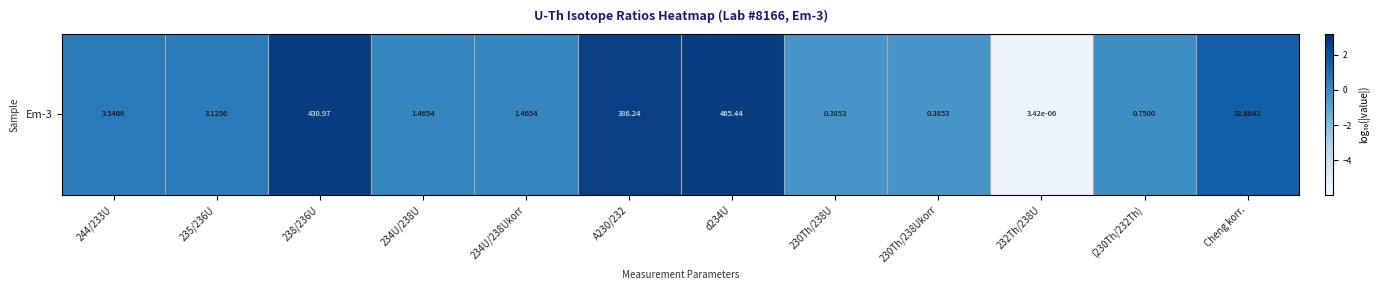

Is it true that the value at (230Th/232Th) is -0.1?

True